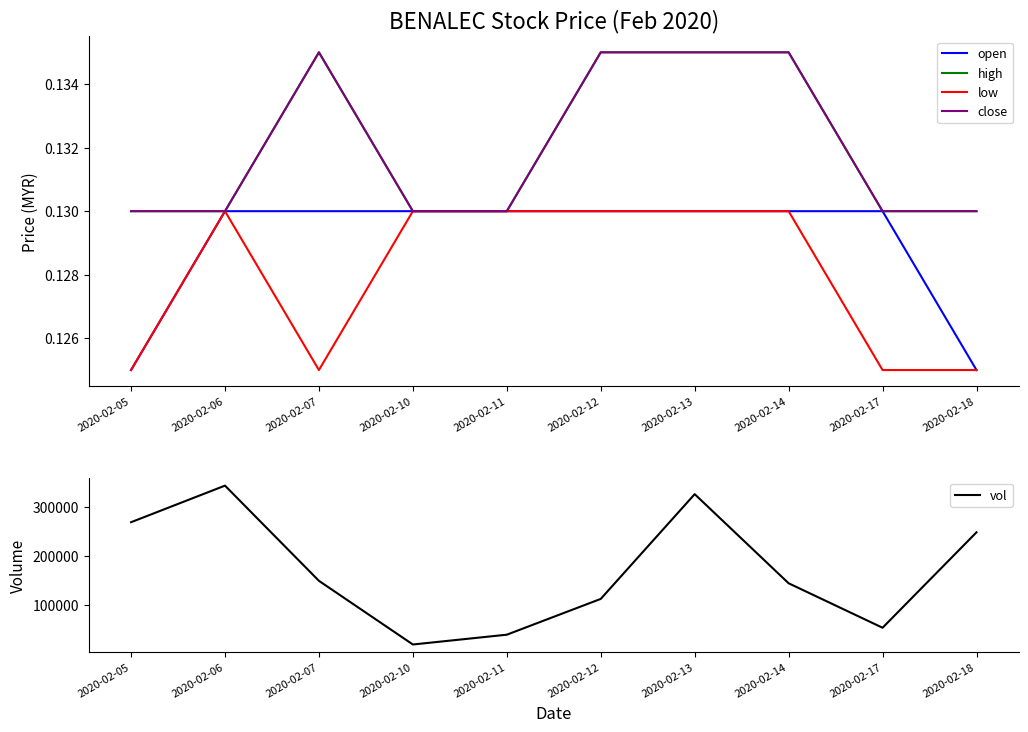

At which category does close reach its first local peak?

2020-02-07